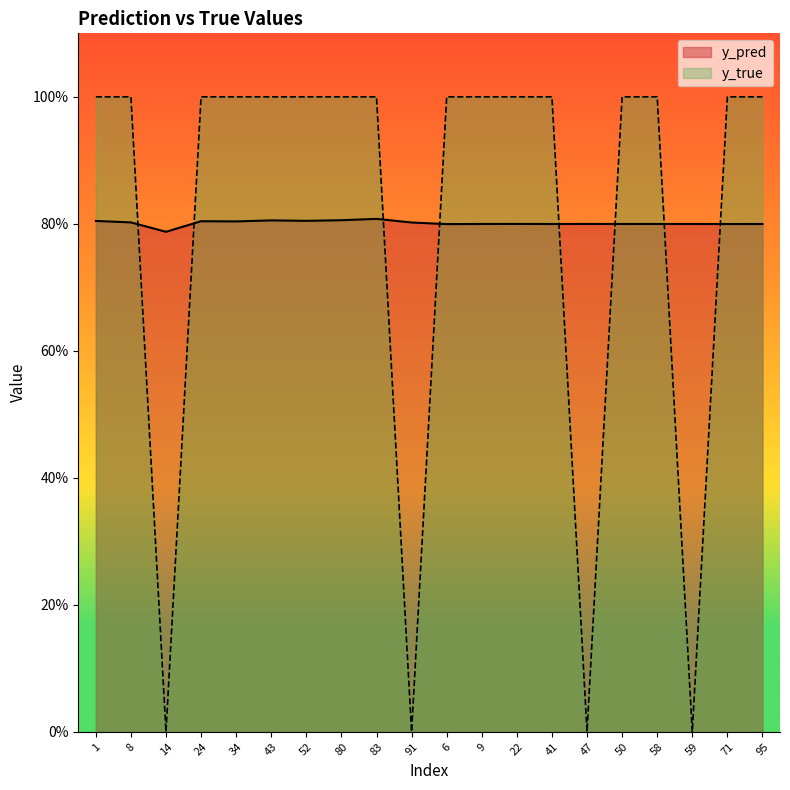

What is the average value of the y_true series?

0.8